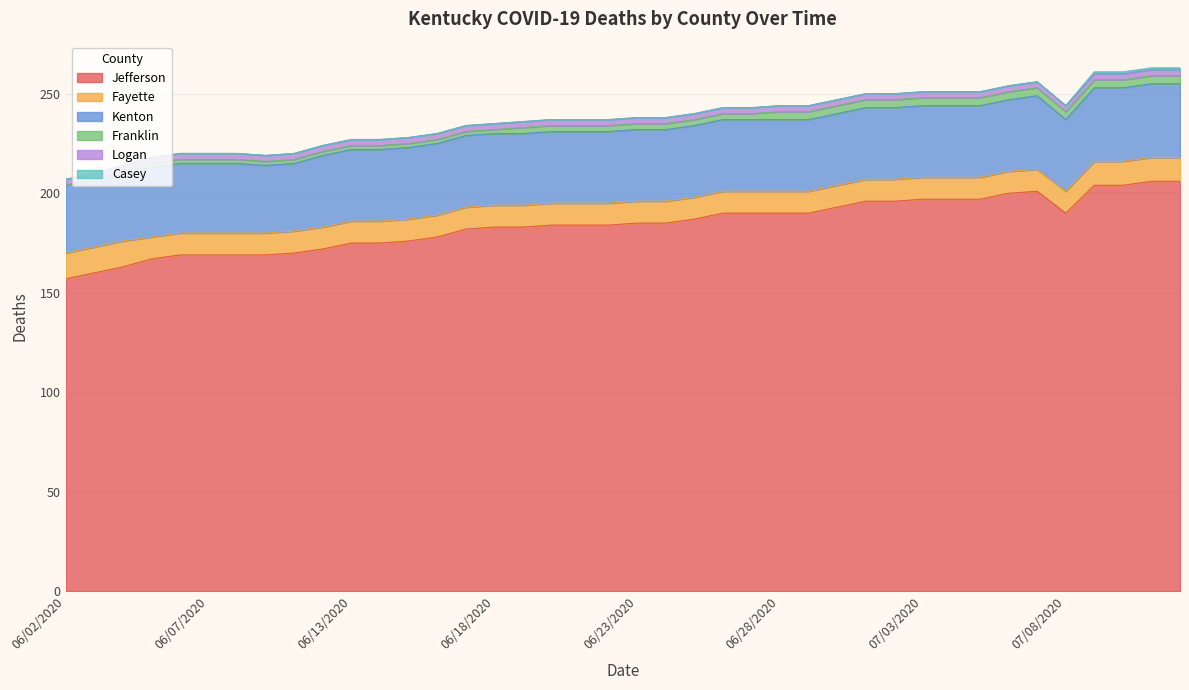

True or false: Jefferson has more than 0 interior local peaks.

True